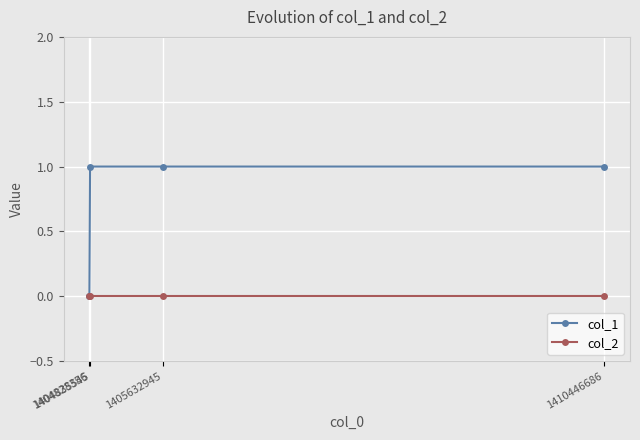

Is the value of col_2 at 1410446686 greater than the value of col_1 at 1405632945?

No